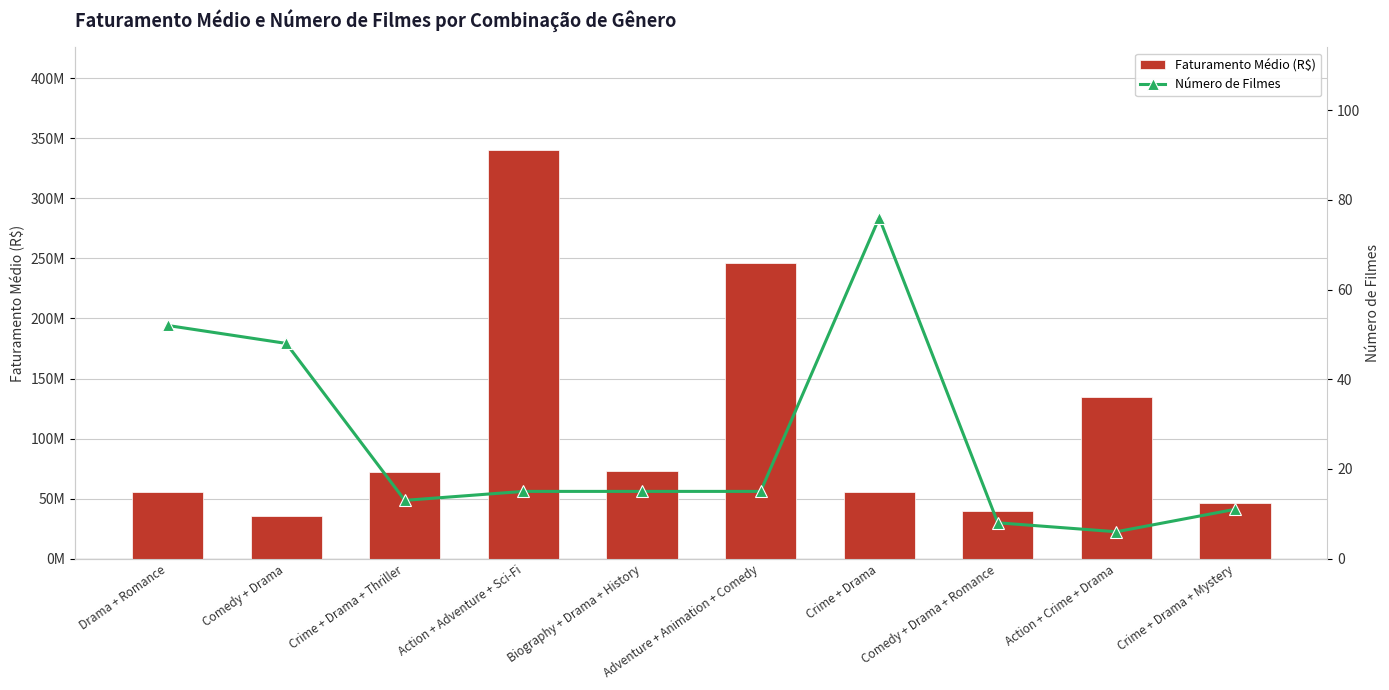

What is the difference between the Faturamento Médio (R$) values at Action + Adventure + Sci-Fi and Action + Crime + Drama?

205833803.5